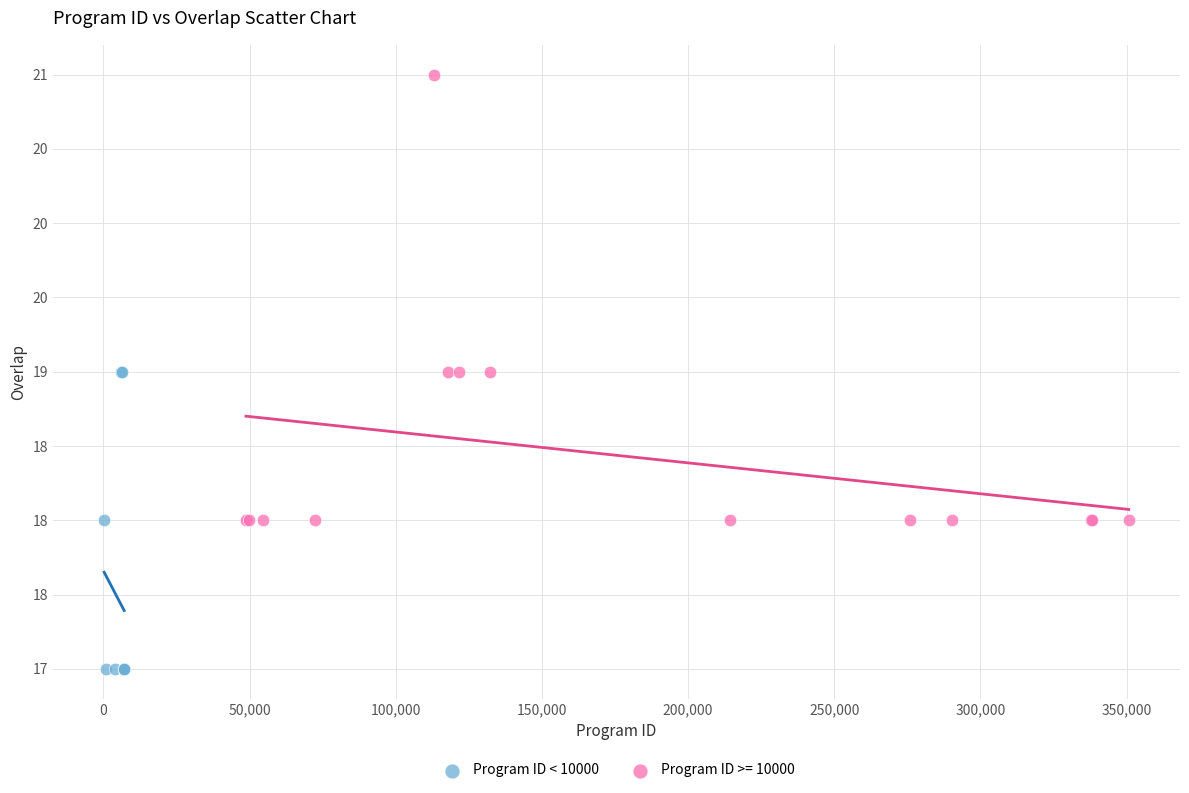

What are all the series names shown in the legend?

Program ID < 10000, Program ID >= 10000